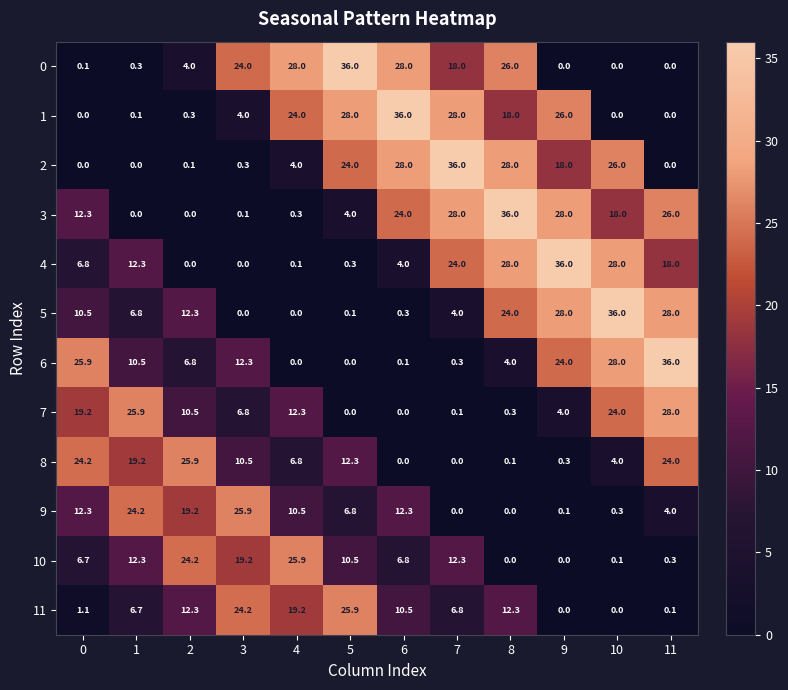

What is the difference between the maximum and second lowest values in the 3 series?

36.0